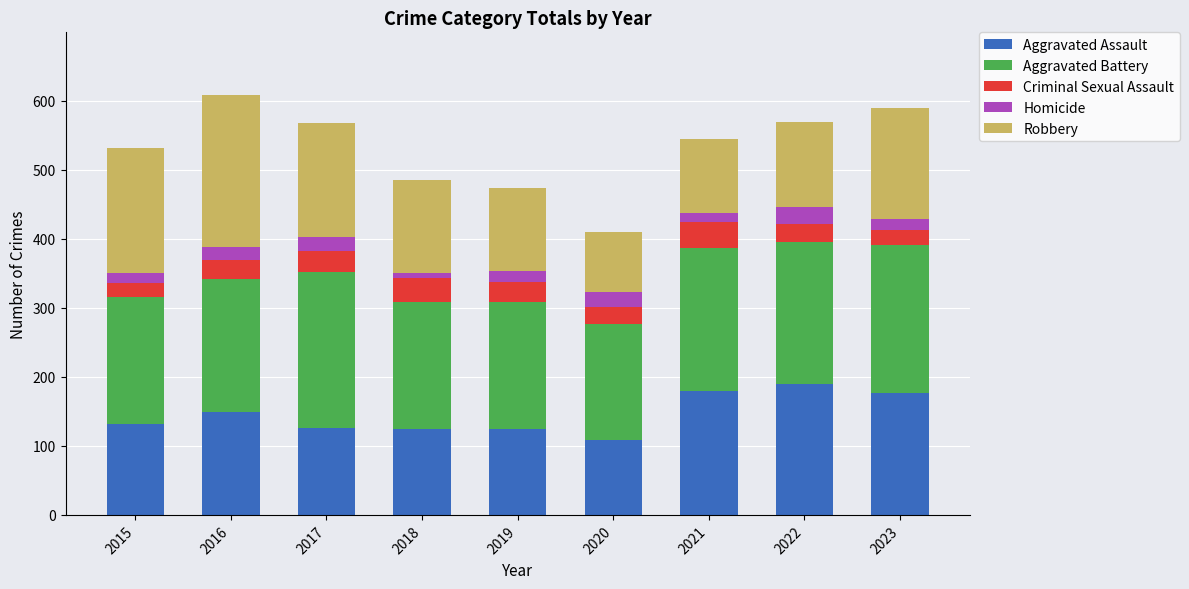

What is the minimum value for Aggravated Assault?

108